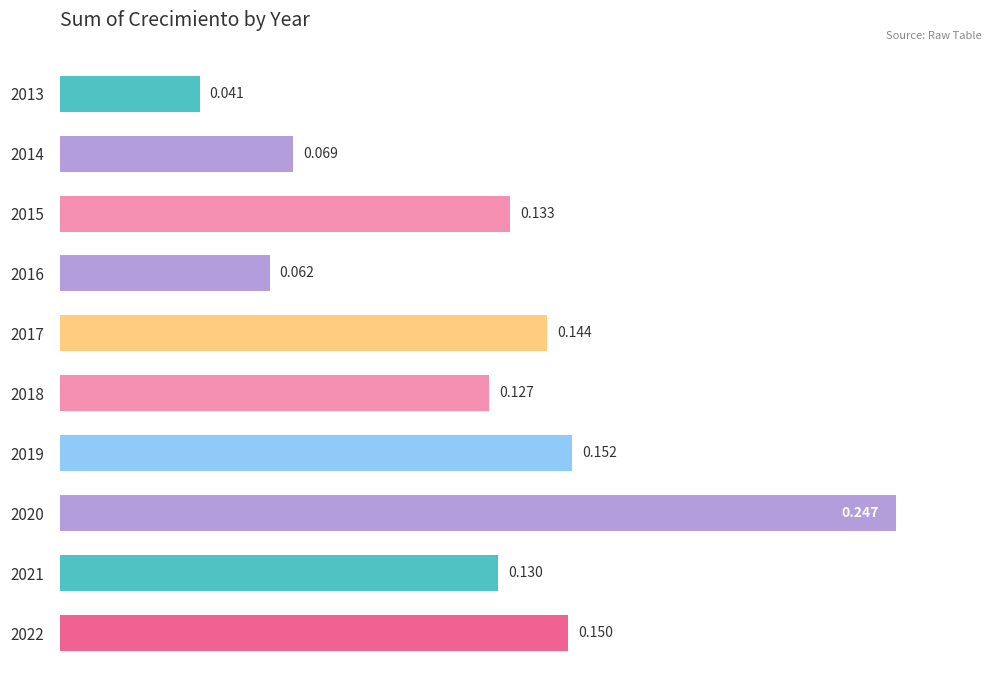

How many bars are there in total?

10